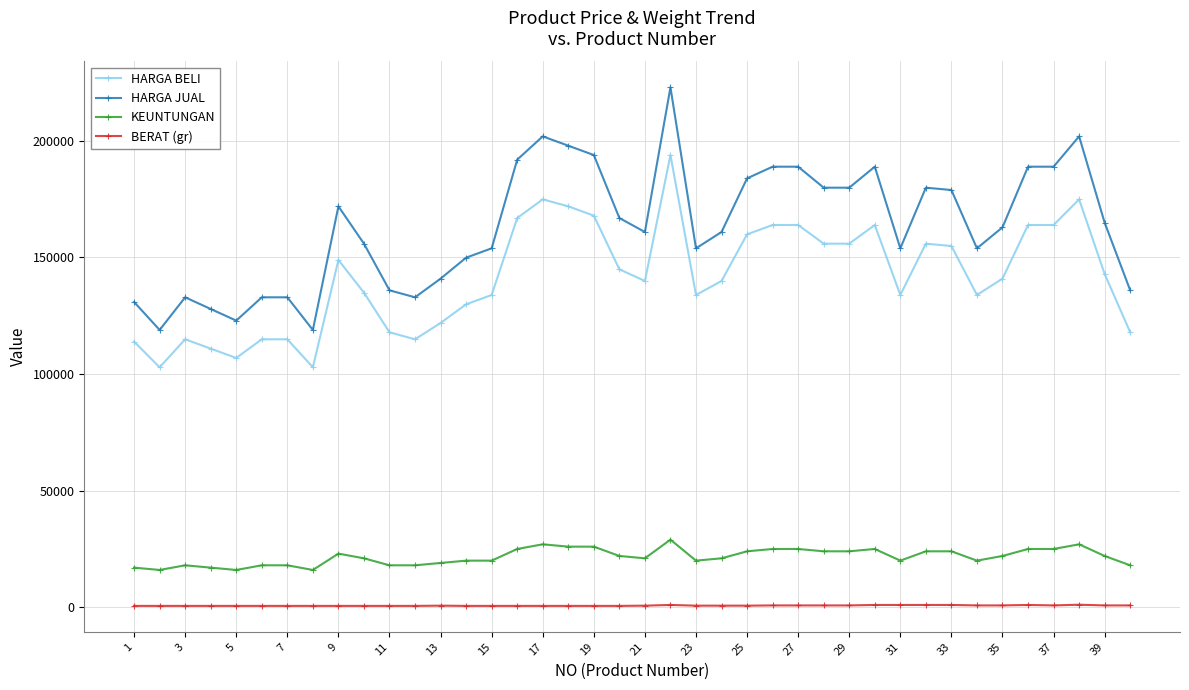

What is the greatest value displayed?

222900